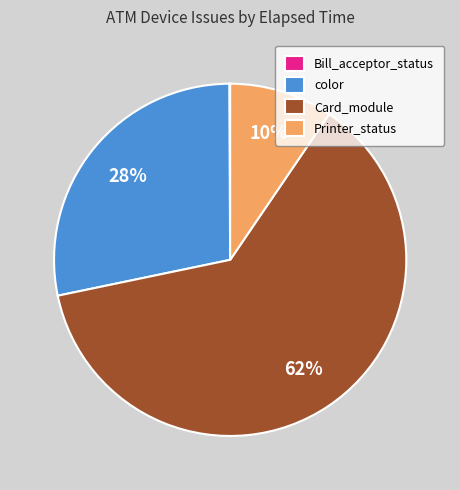

What is the largest slice in the pie chart?

Card_module